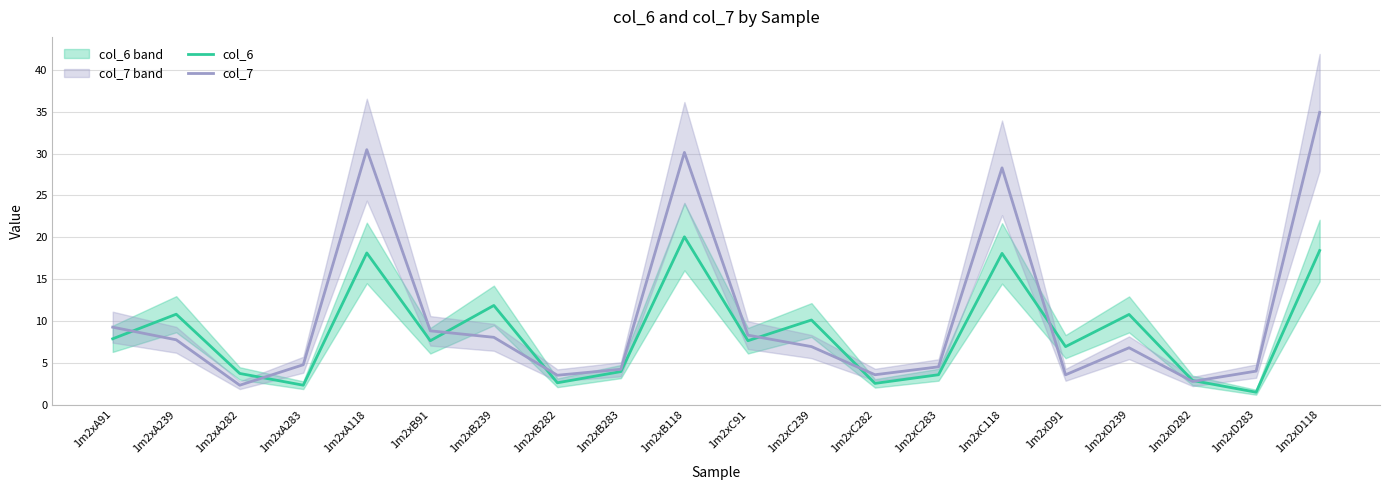

Count the number of categories in the chart.

20